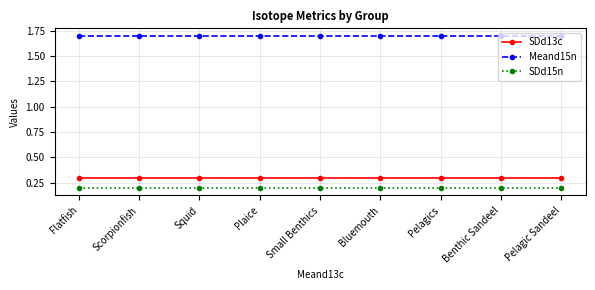

What is the value of the SDd15n point at the 9th from the left?

0.2